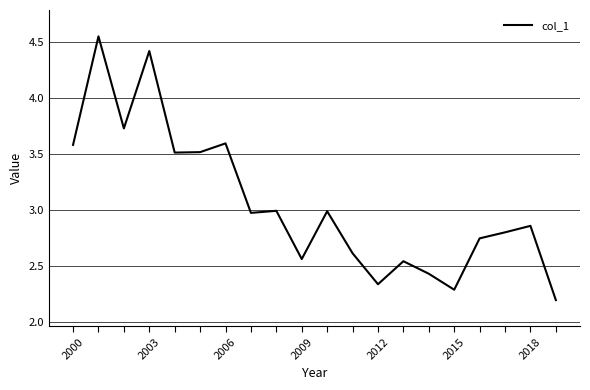

What is the sum of all values?

61.2